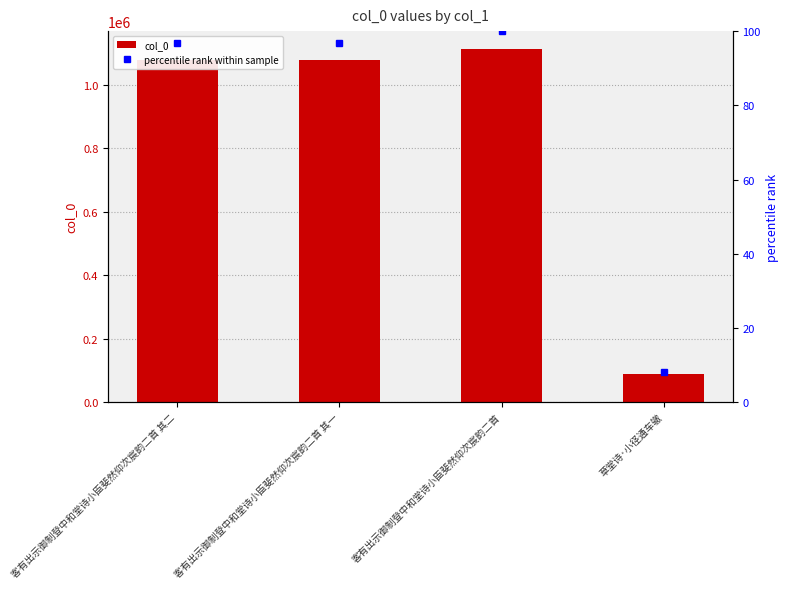

List the series in order of their overall mean, highest first.

col_0, percentile rank within sample